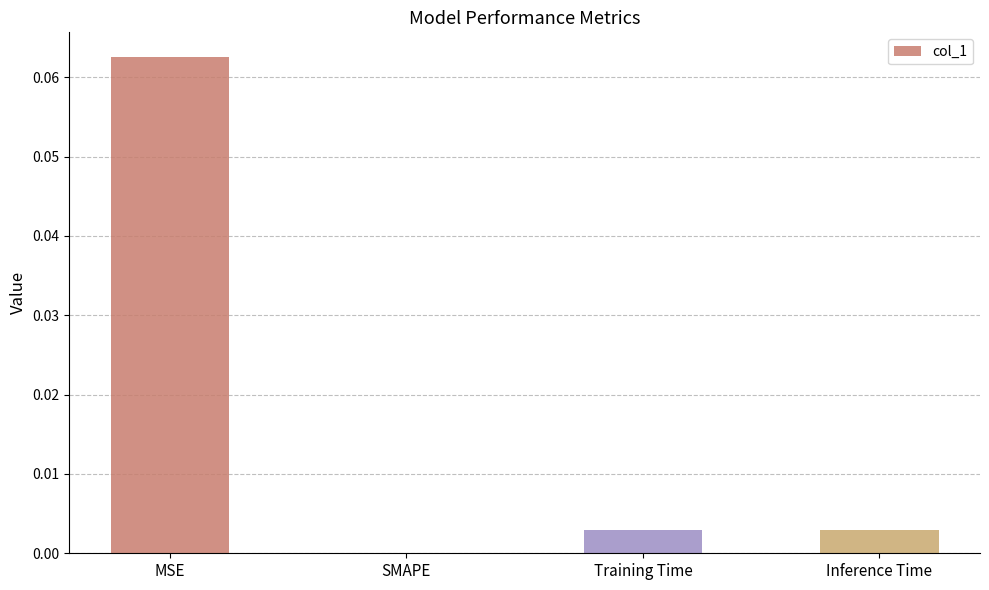

Are the bars horizontal?

No